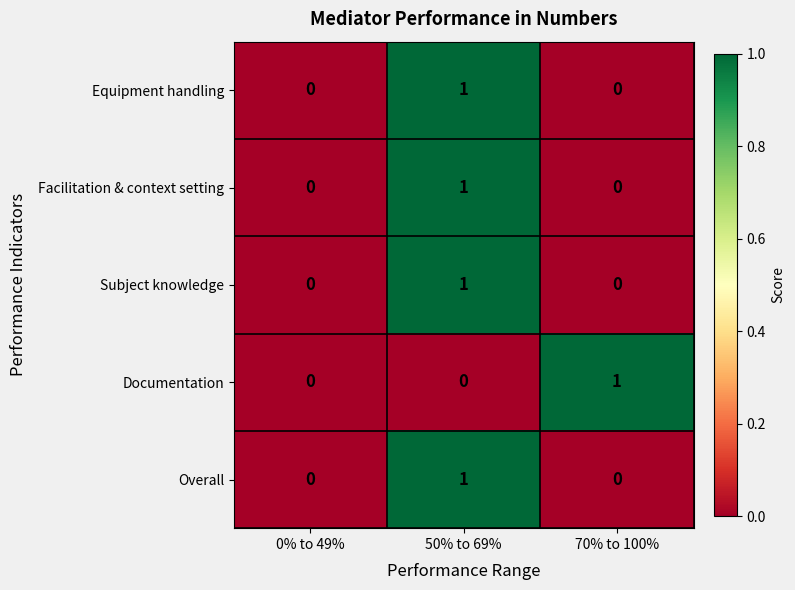

True or false: Overall has a value of 1 at 50% to 69%.

True